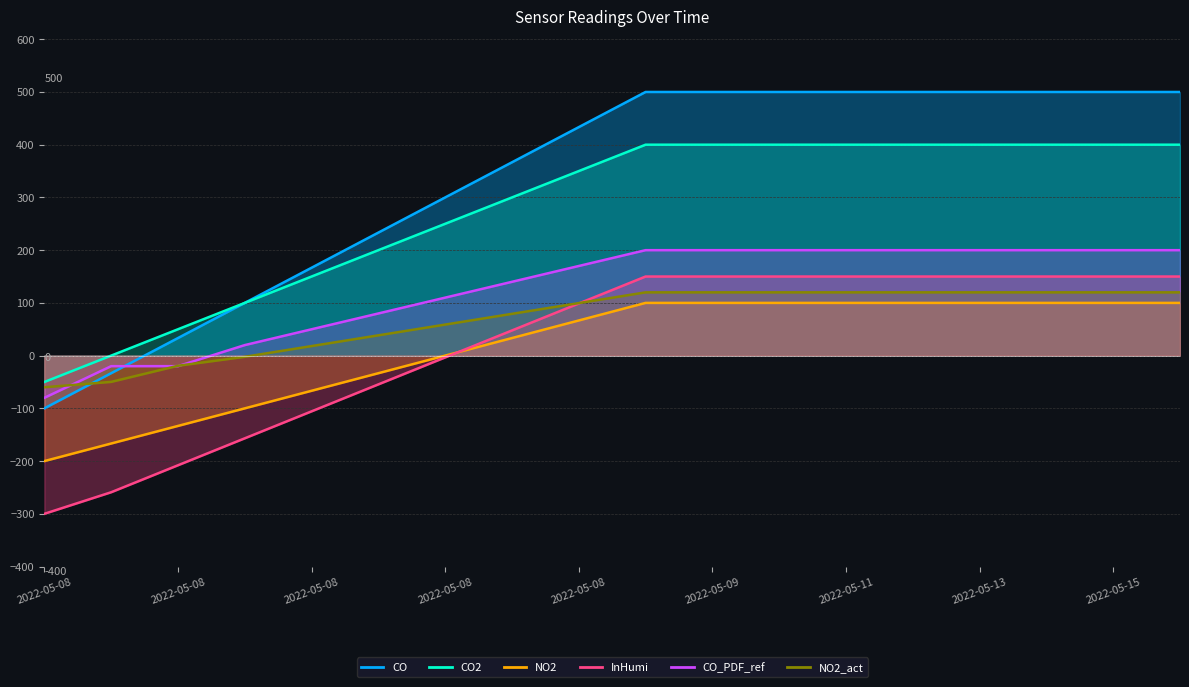

What is the label of the 17th point from the right?

2022-05-08 06:47:58